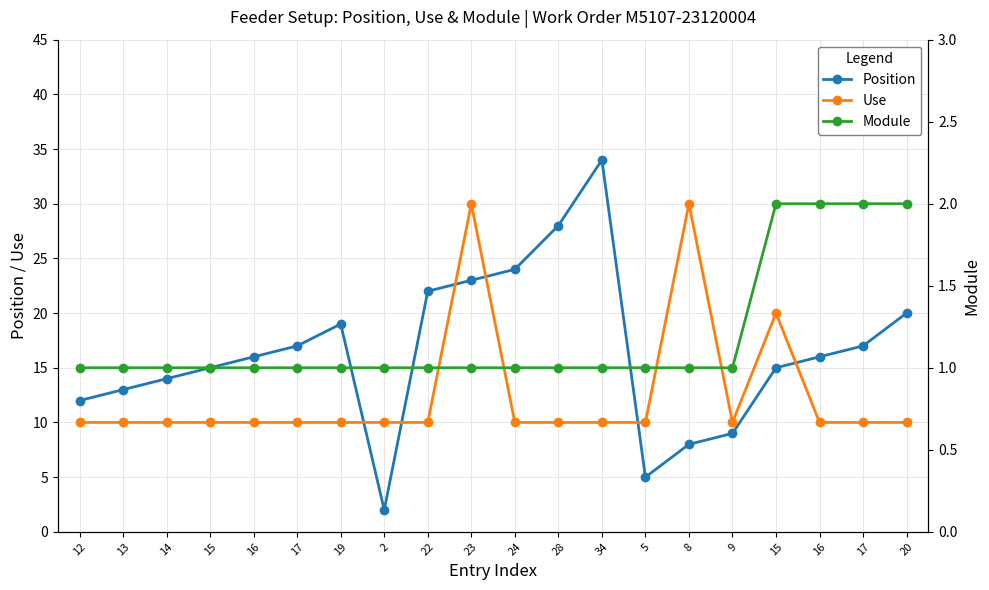

How many values in the Position series exceed 16?

9